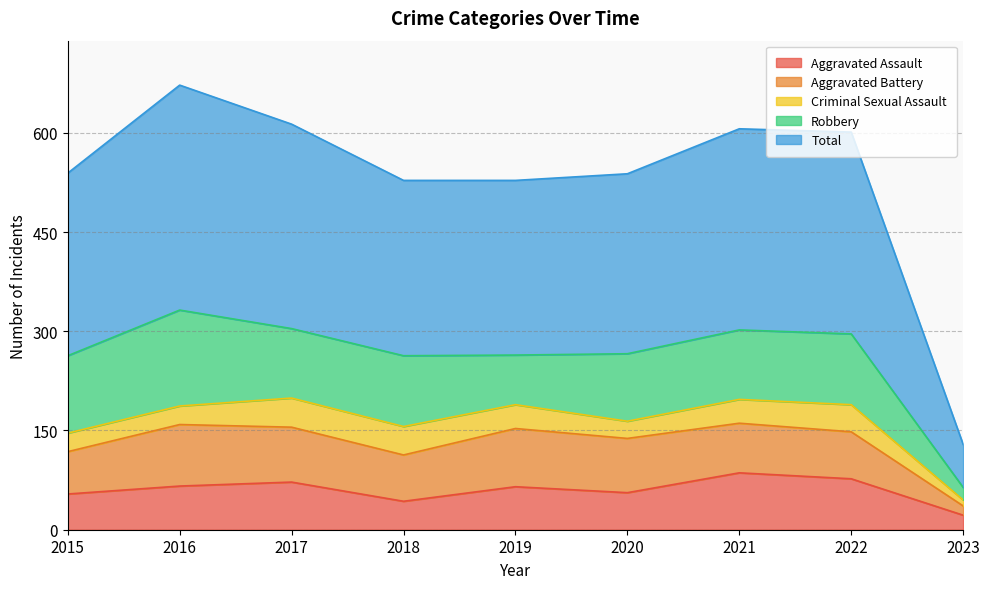

Reading right to left, extract all data points from this chart.

Aggravated Assault: 22	77	86	56	65	43	72	66	54
Aggravated Battery: 14	71	75	82	88	70	83	93	64
Criminal Sexual Assault: 9	41	36	26	36	43	44	28	28
Robbery: 19	107	105	102	75	107	105	145	117
Total: 65	305	304	272	264	265	309	340	276